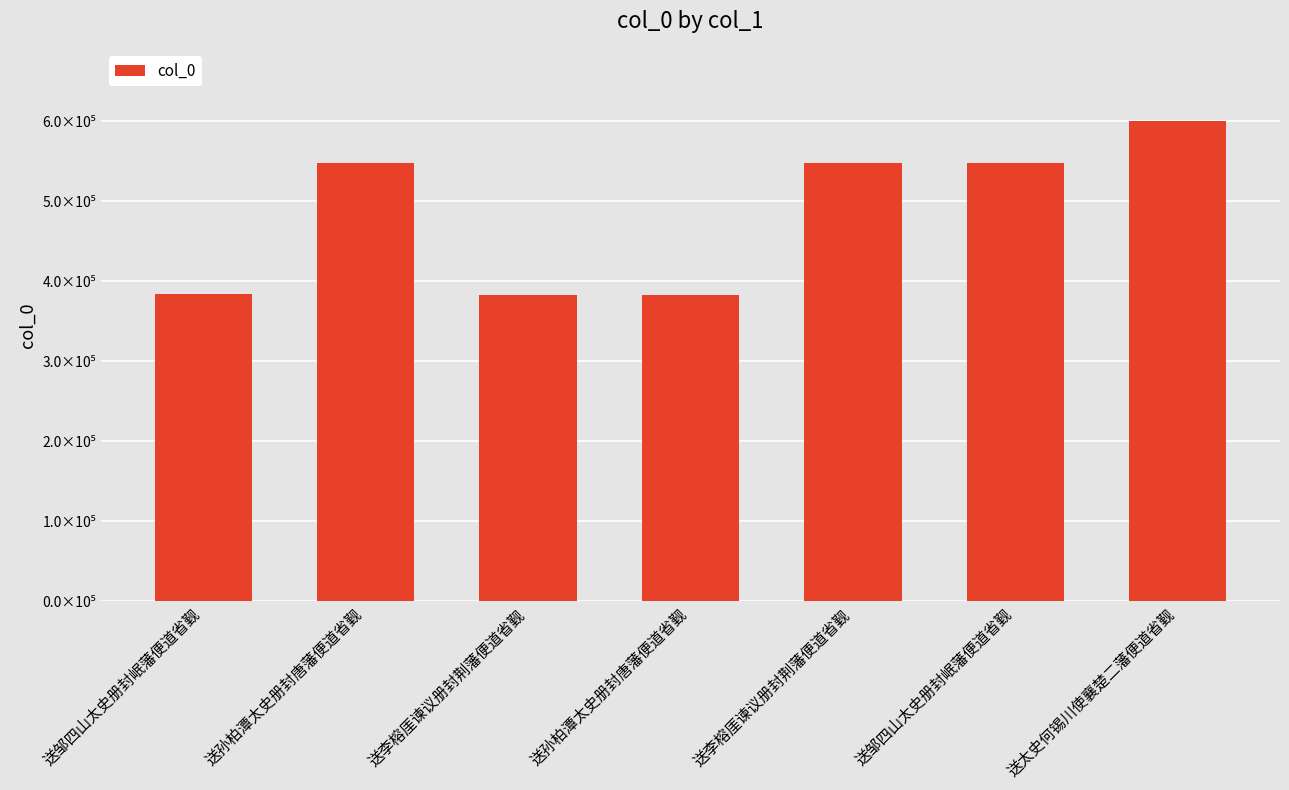

True or false: the data shows 368760 at 送孙柏潭太史册封唐藩便道省觐.

False